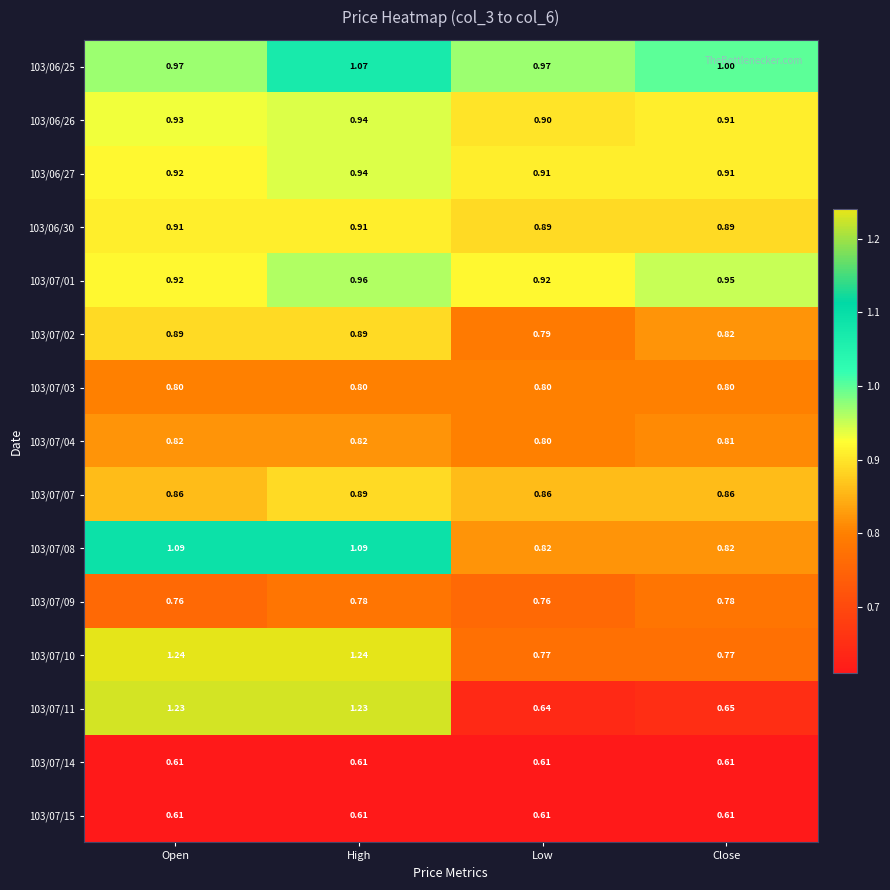

At which category is the sum across all series the highest?

High